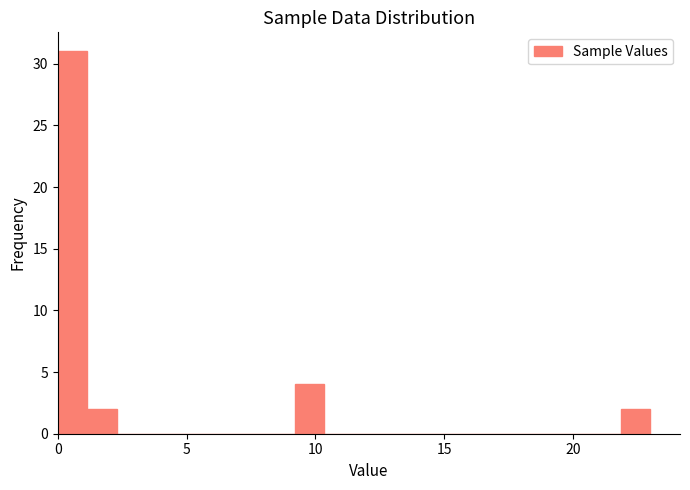

Around what value on the x-axis is the tallest bar? Give the approximate position of its centre, as read against the axis.

0.5